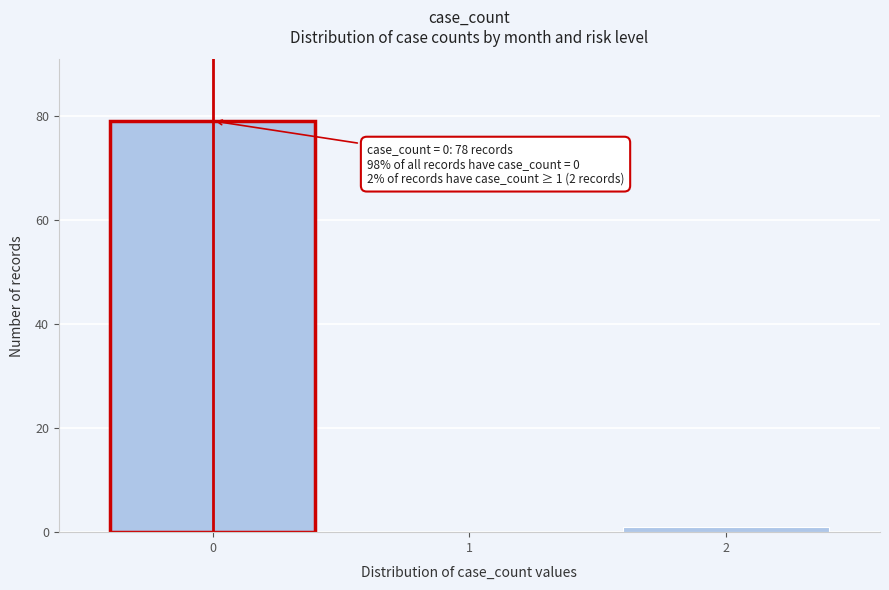

Reading left to right, list all the values displayed in this chart.

0=79	1=0	2=1